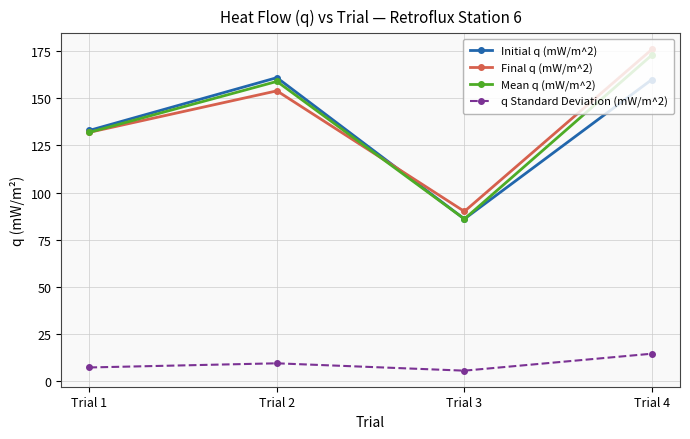

What is the sum of all Mean q (mW/m^2) values?

550.0